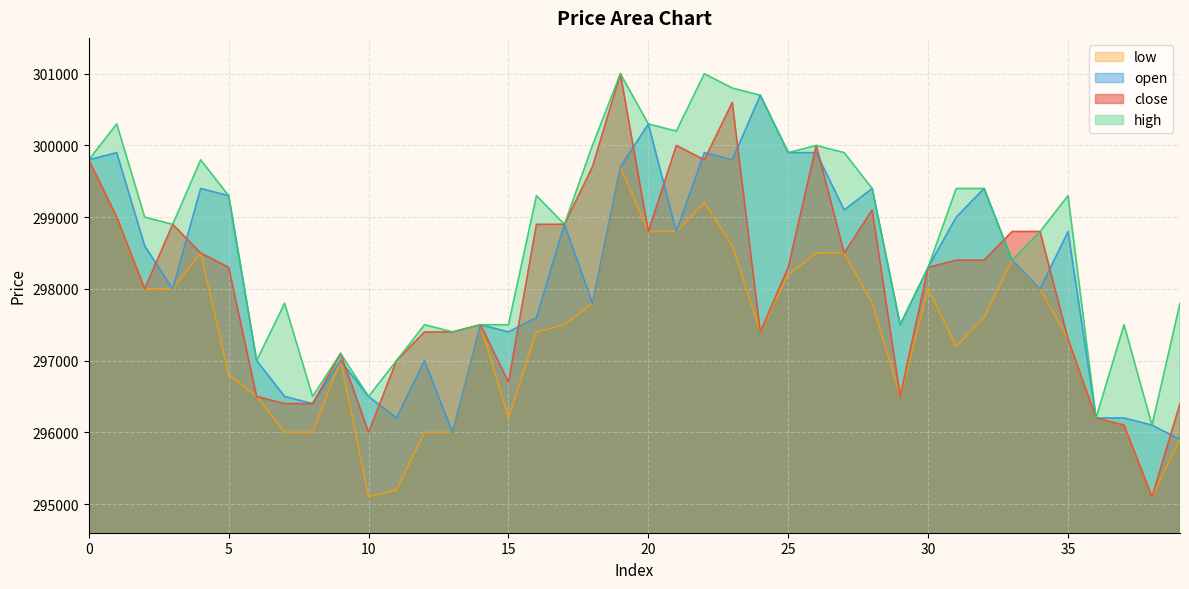

Rank the series by their maximum value, from lowest to highest.

low, open, close, high